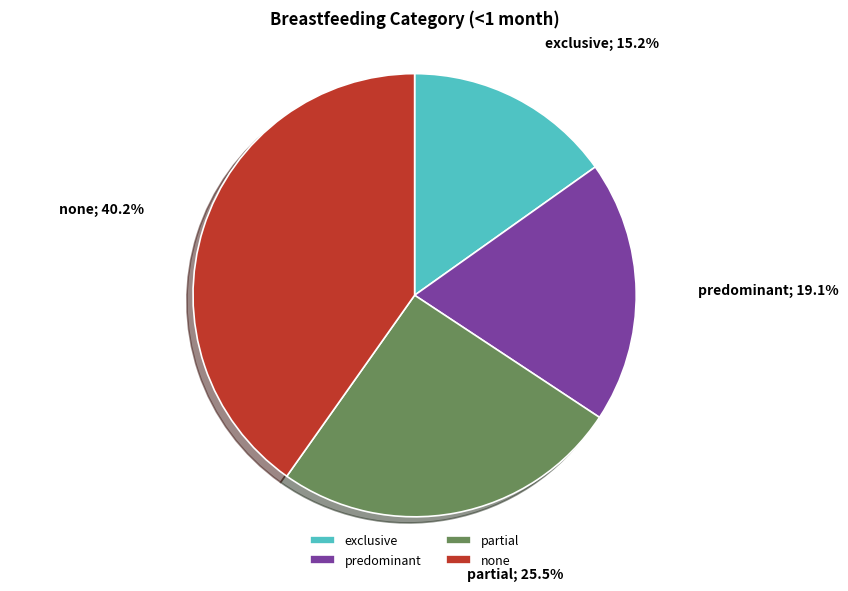

Count the number of slices in the pie.

4